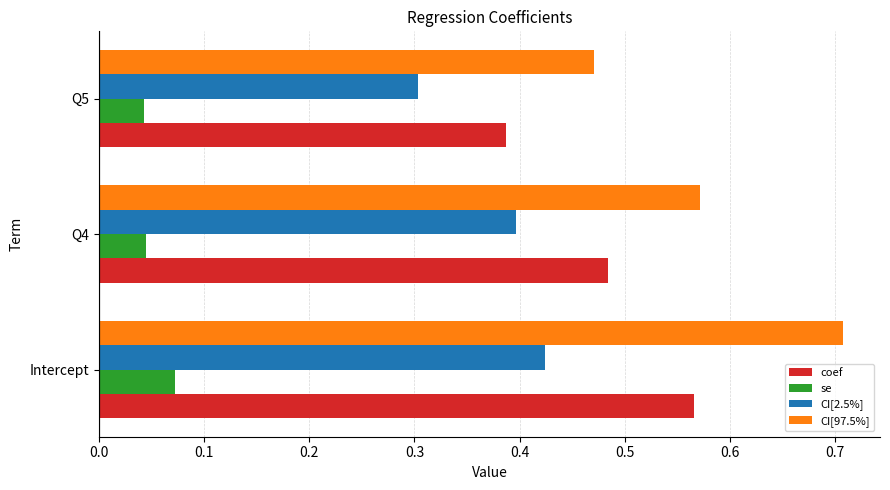

What is the sum of all coef values?

1.4